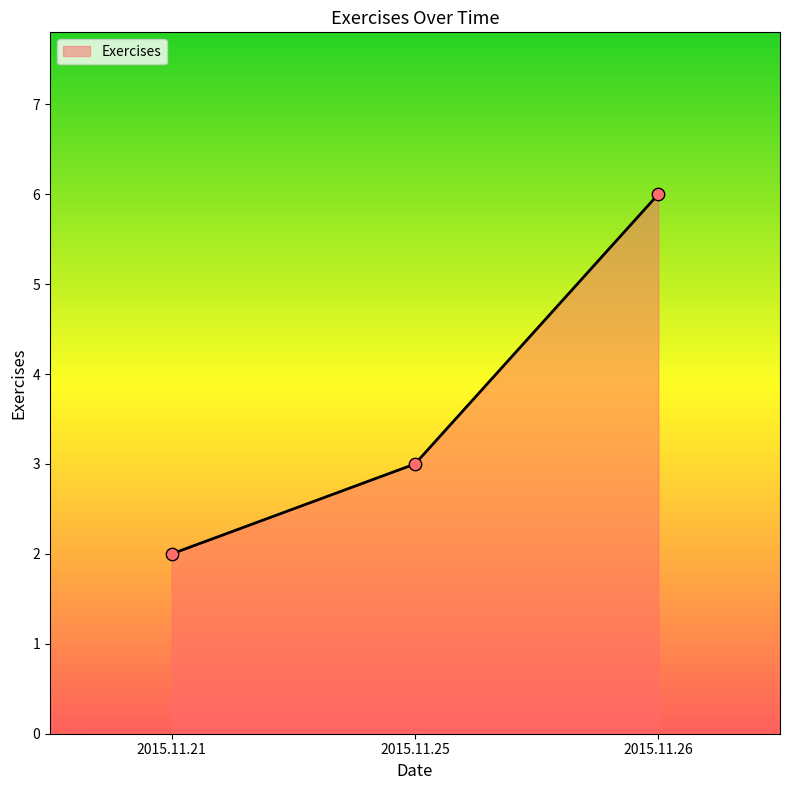

Which has a higher value, 2015.11.26 or 2015.11.25?

2015.11.26